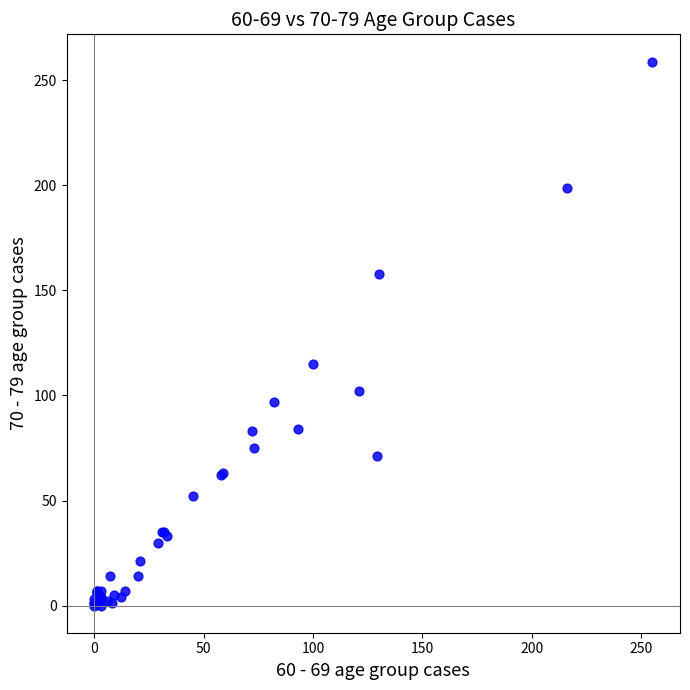

What Y value in the scatter plot is closest to 129?

115